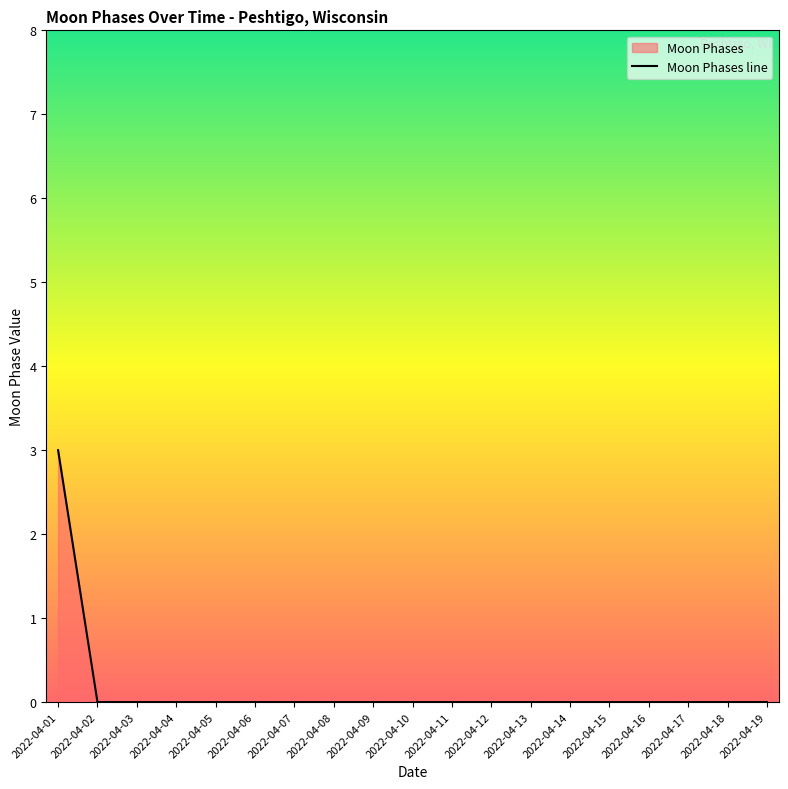

Count the values in the range 0 to 1.

18